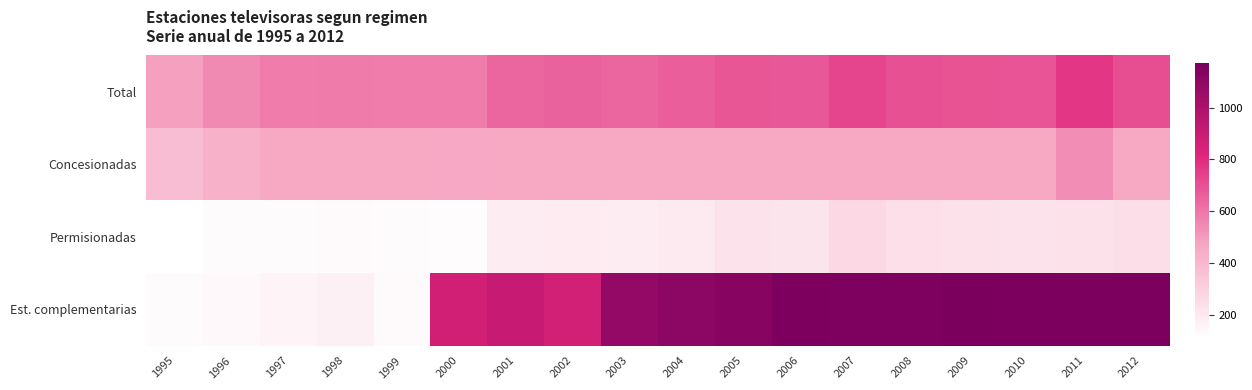

Which series has the largest total across all categories?

Est. complementarias